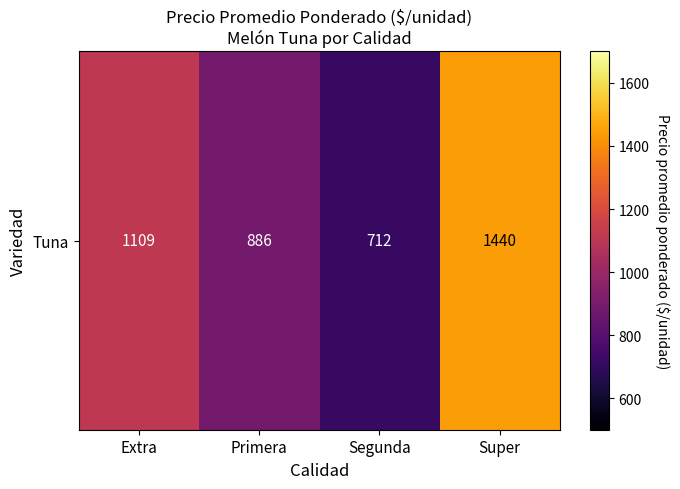

True or false: the data shows 1494.3 at Extra.

False